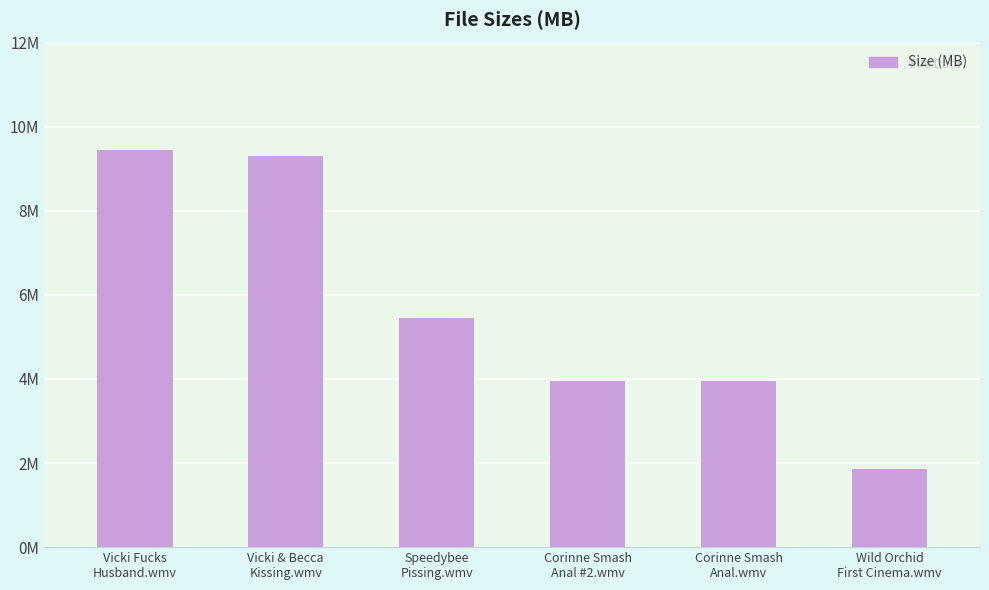

What is the value of the 4th bar from the left?

3.9